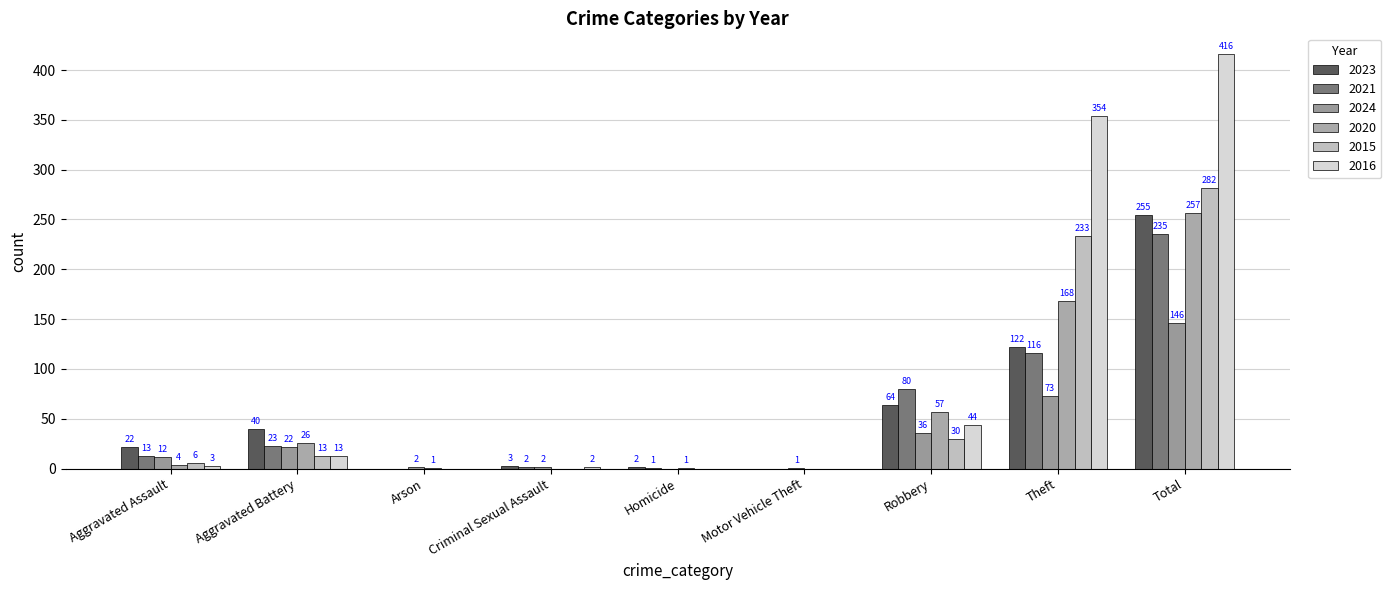

Reading right to left, transcribe all the data shown in this chart.

2023: 255	122	64	0	2	3	0	40	22
2021: 235	116	80	0	1	2	0	23	13
2024: 146	73	36	1	0	2	2	22	12
2020: 257	168	57	0	1	0	1	26	4
2015: 282	233	30	0	0	0	0	13	6
2016: 416	354	44	0	0	2	0	13	3